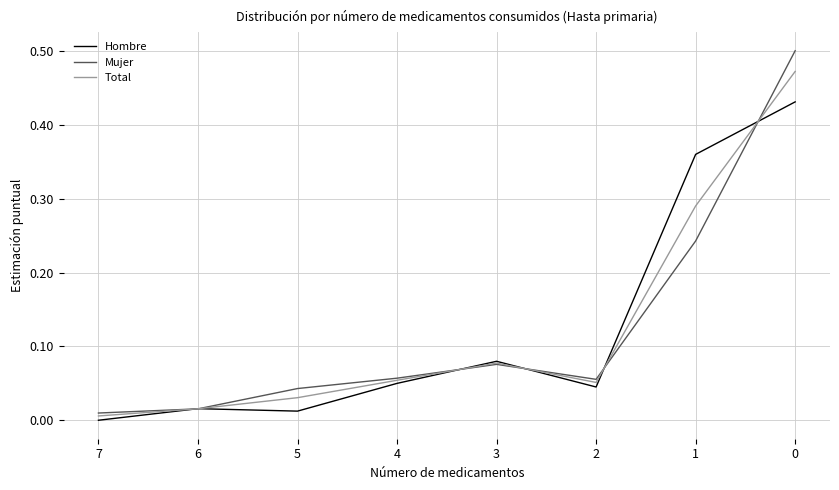

Which series has the largest range (max minus min)?

Mujer